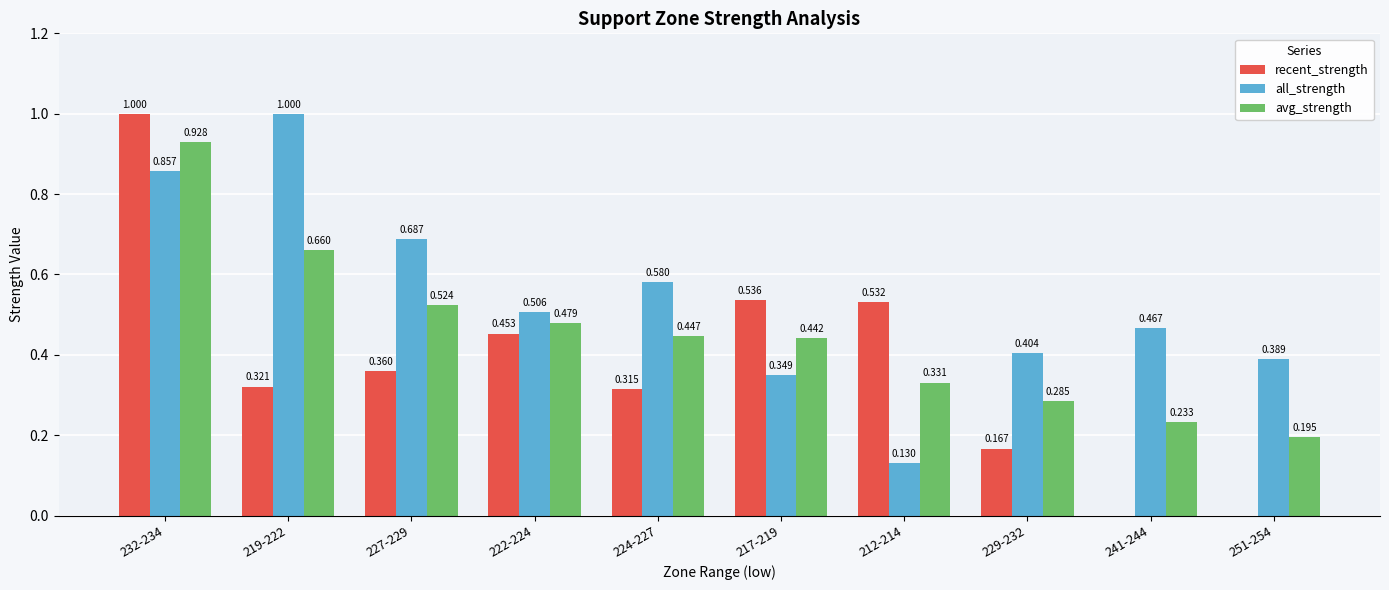

Are the bars horizontal?

No